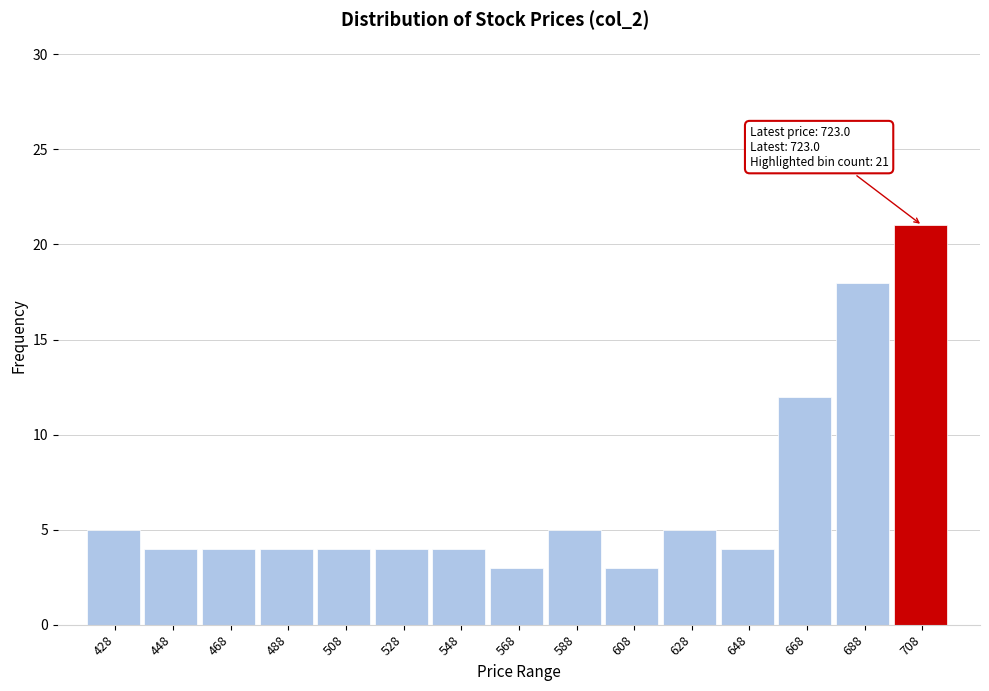

Reading left to right, extract all data points from this chart.

428=5	448=4	468=4	488=4	508=4	528=4	548=4	568=3	588=5	608=3	628=5	648=4	668=12	688=18	708=21